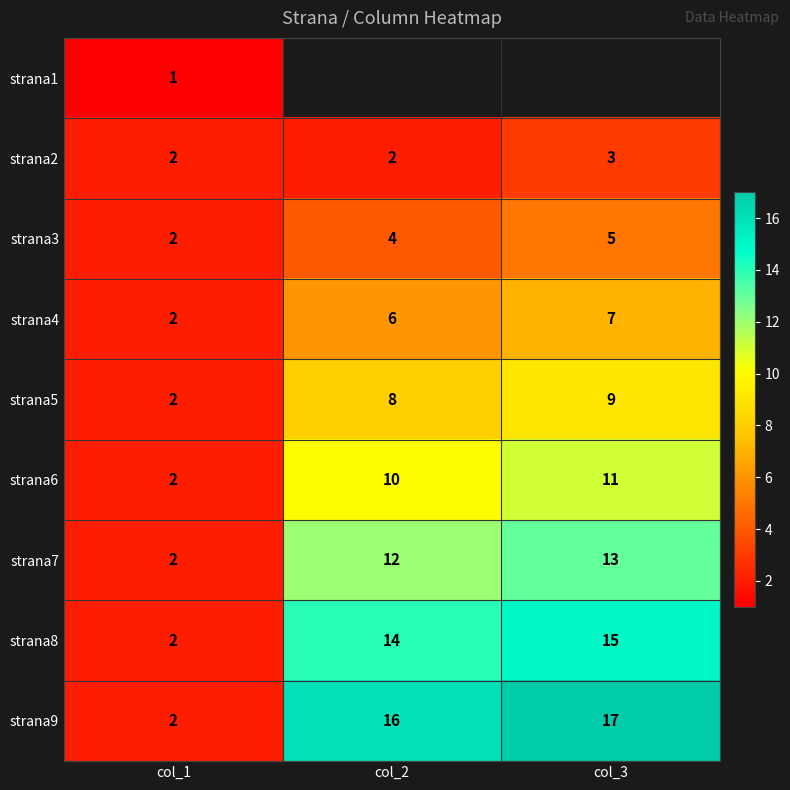

What is the minimum value shown in the chart?

1.0